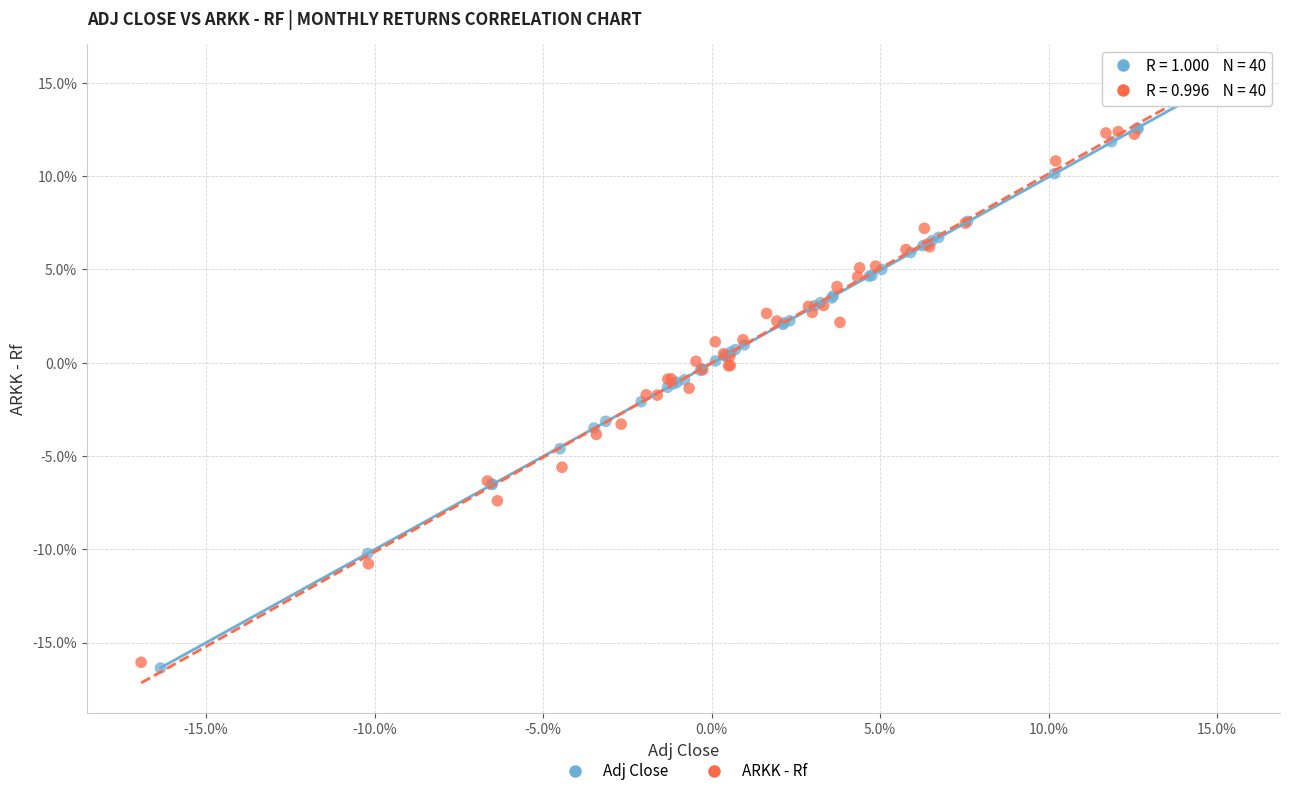

What are all the series names shown in the legend?

Adj Close, ARKK - Rf